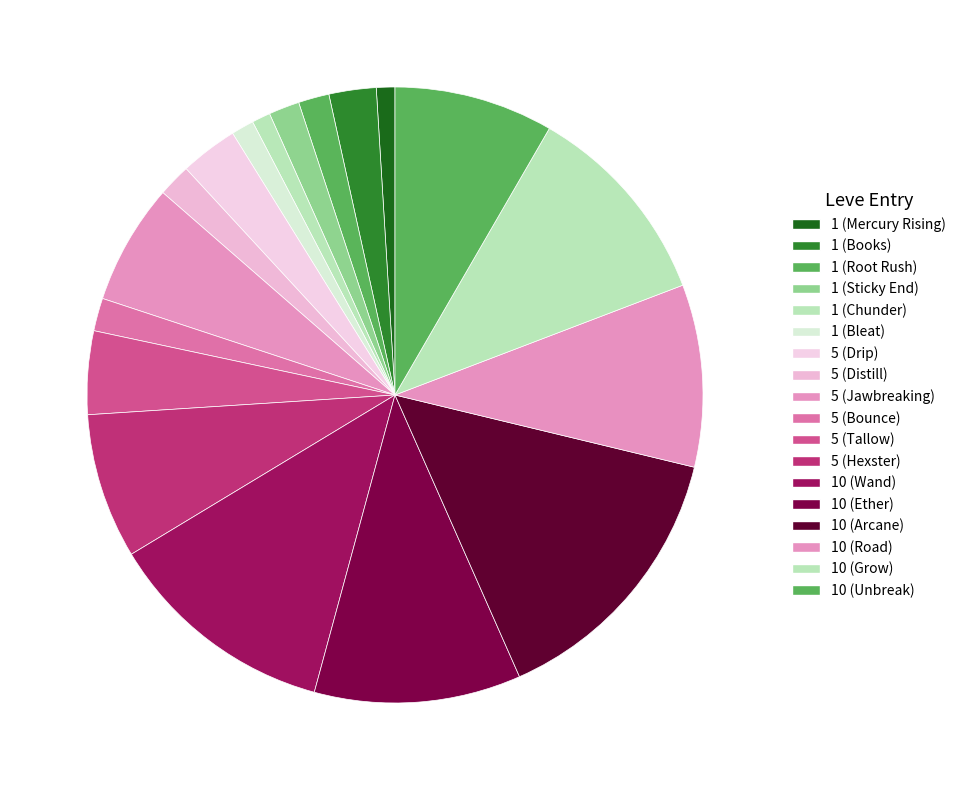

Count the number of slices in the pie.

18